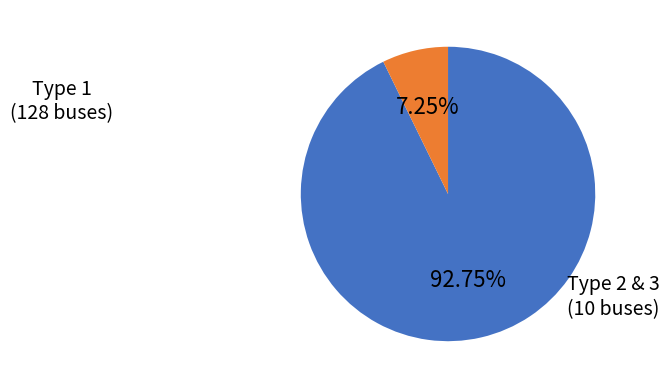

Does any single category account for the majority?

Yes